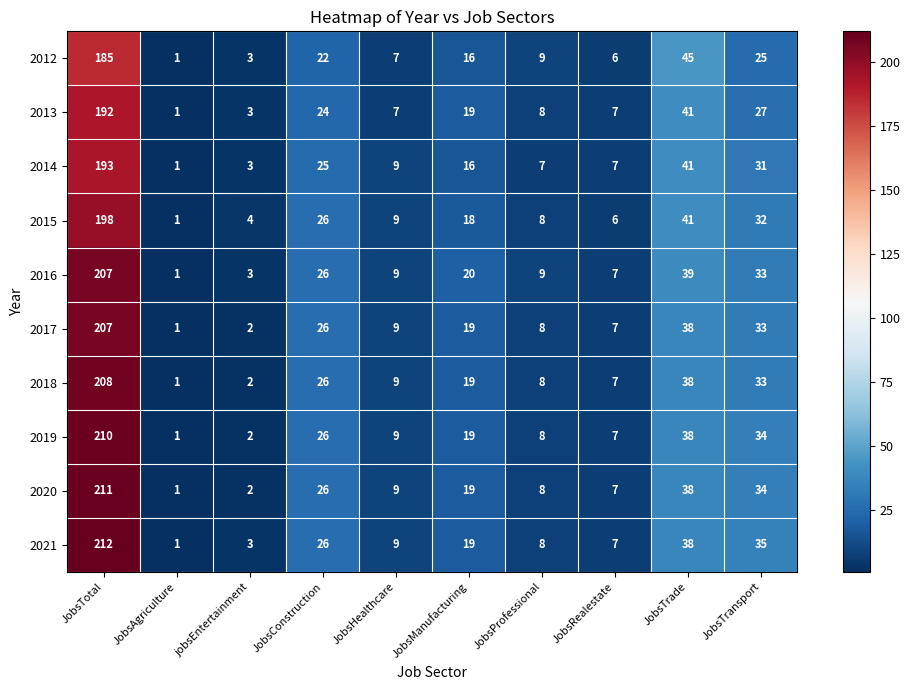

The value of 2020 at JobsTransport is 34. True or false?

True